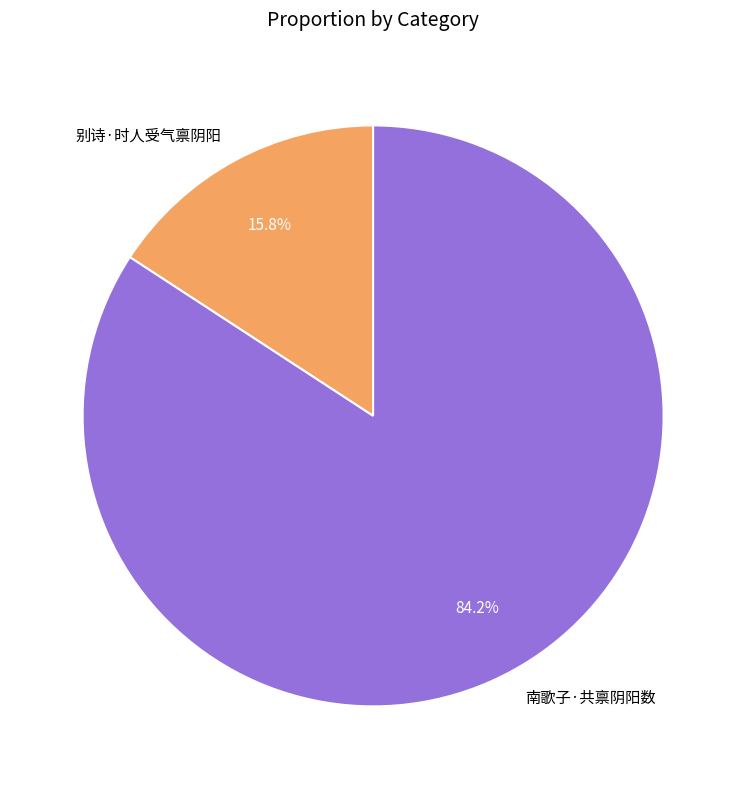

Is the sum of 南歌子·共禀阴阳数 and 别诗·时人受气禀阴阳 greater than half?

Yes